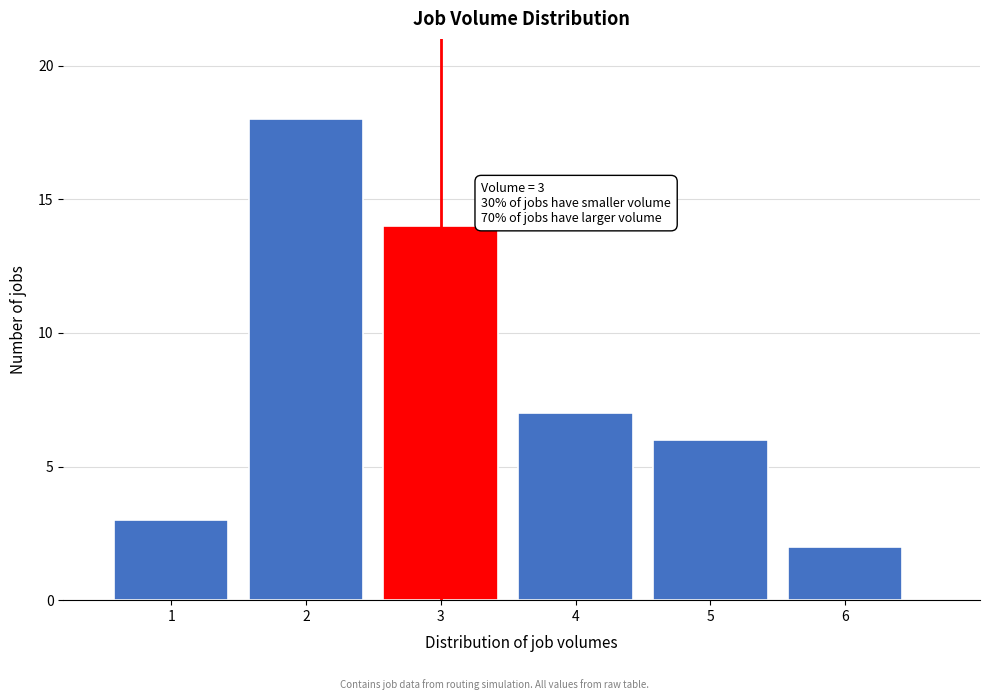

Reading right to left, transcribe all the data shown in this chart.

2	6	7	14	18	3